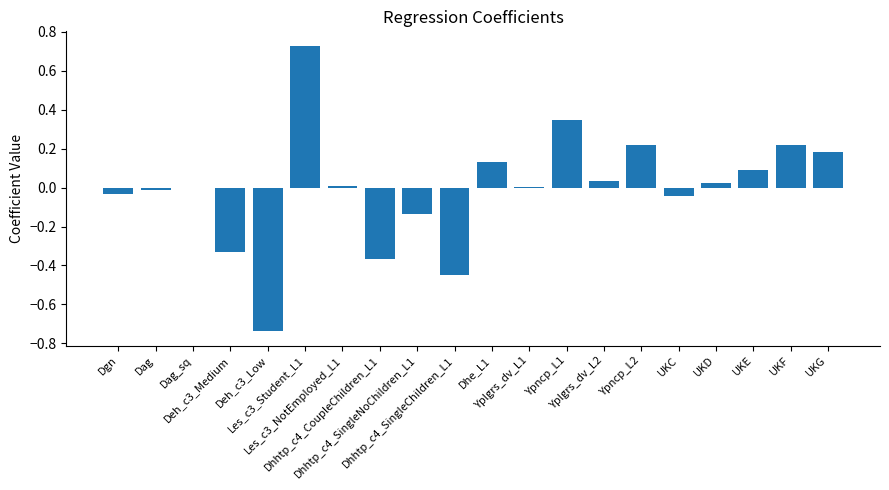

How many data points does each series have?

20